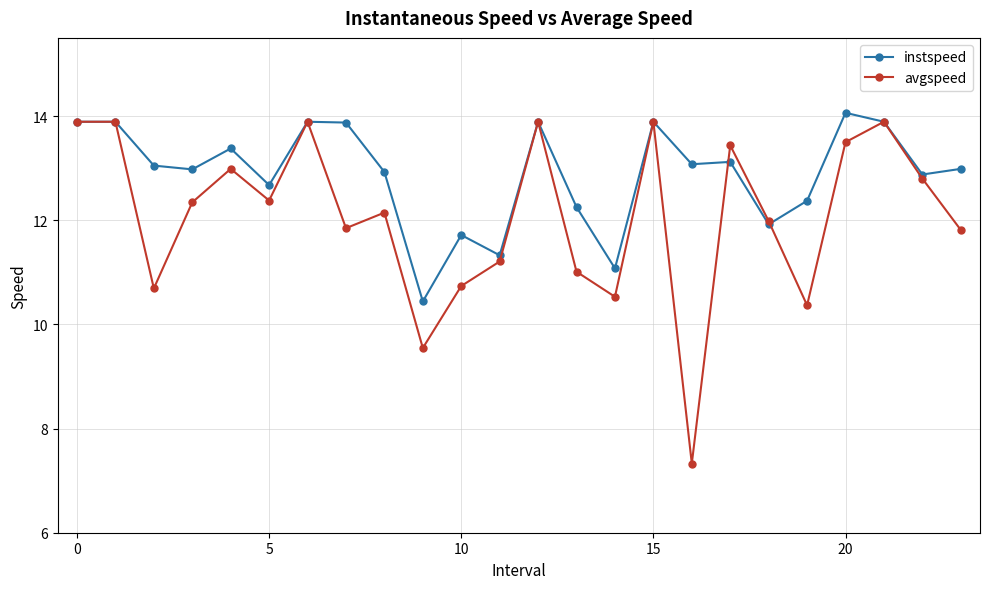

After their last crossing, which series has the higher values: instspeed or avgspeed?

instspeed